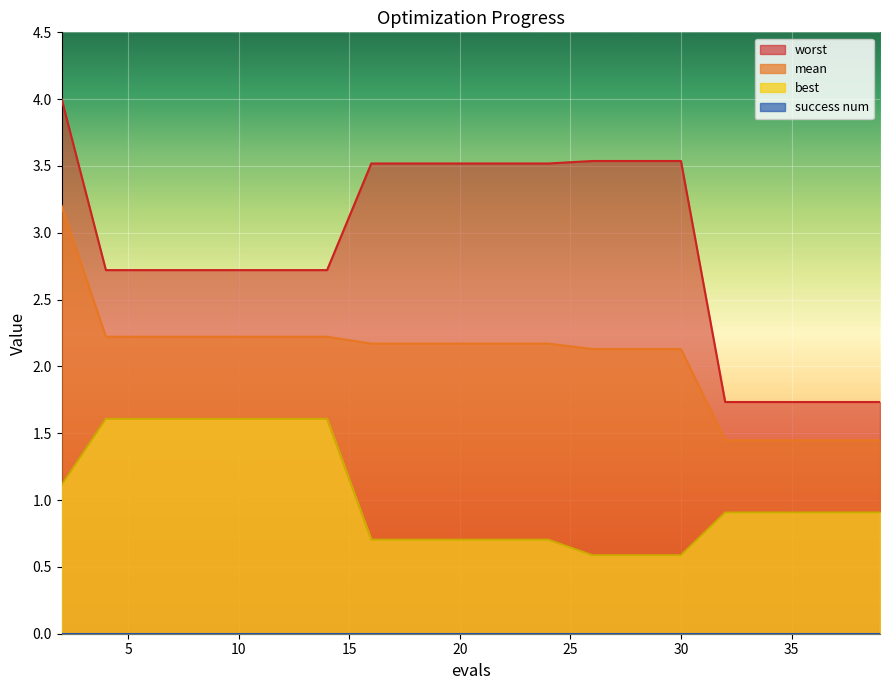

Rank the series by their average value, from highest to lowest.

worst, mean, best